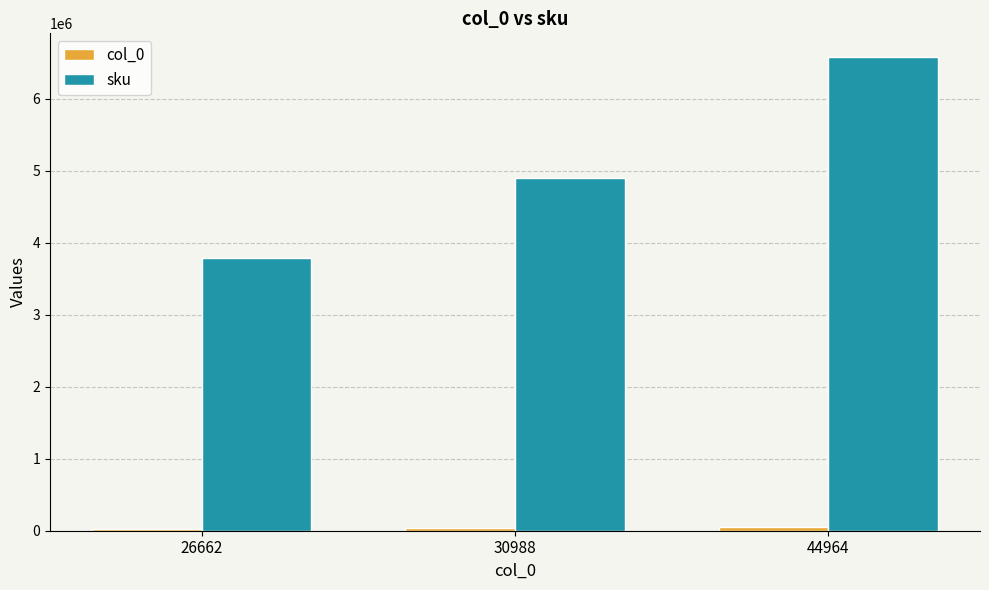

Which series has the largest range (max minus min)?

sku